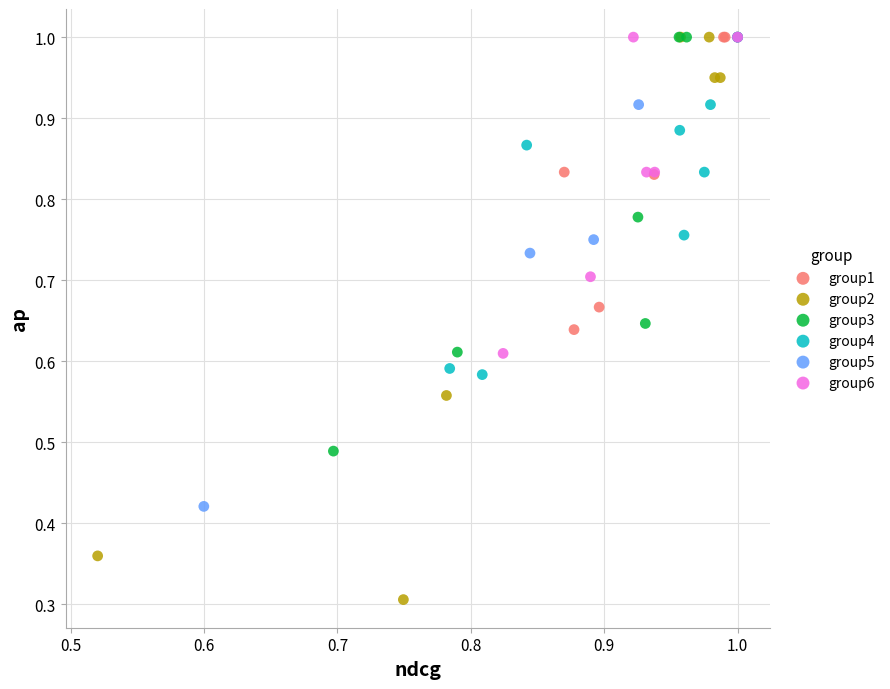

Which series has the largest Y range (max minus min)?

group2